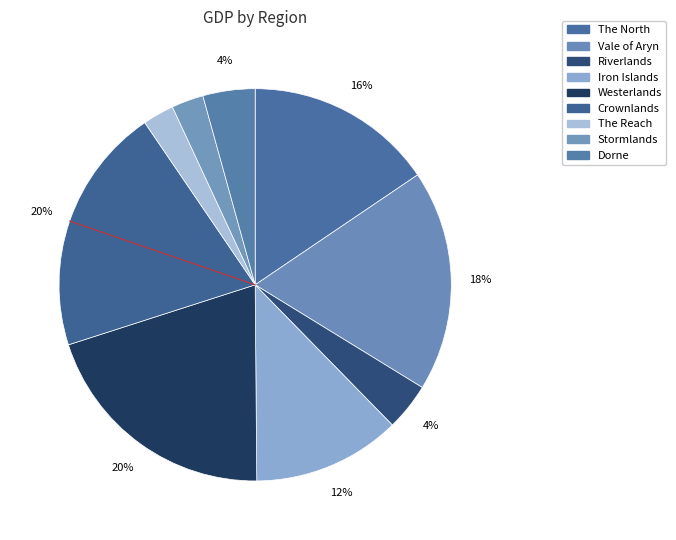

To the nearest percent, what percentage of the pie is Dorne?

4%